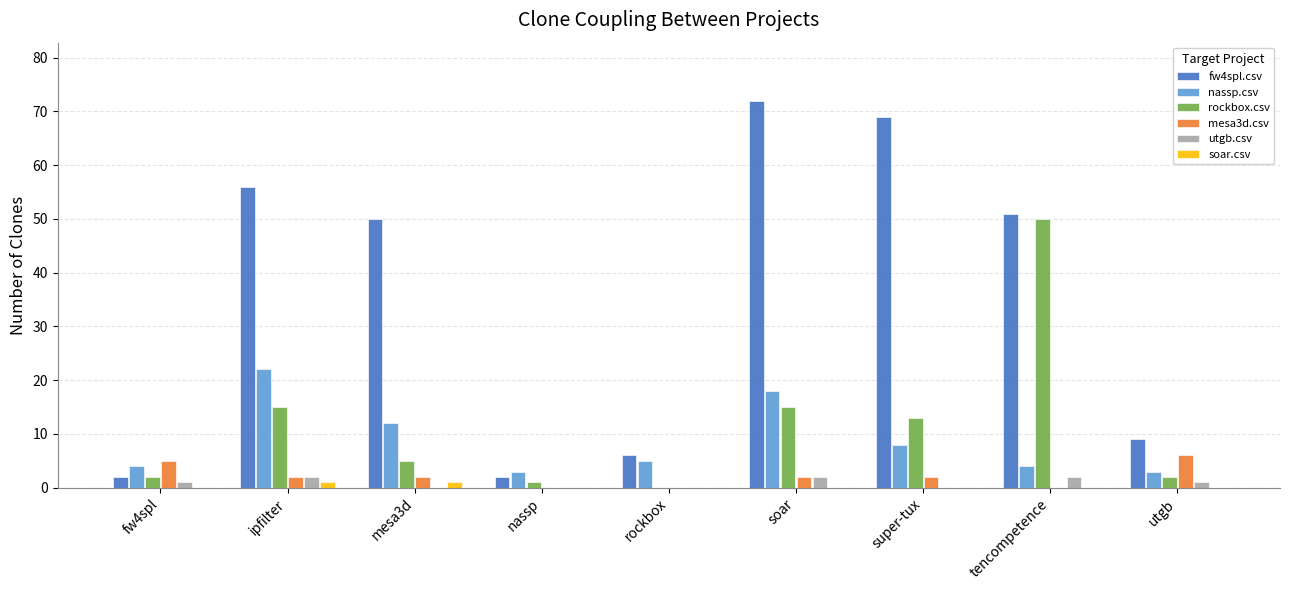

Reading right to left, list all the values displayed in this chart.

fw4spl.csv: utgb=9	tencompetence=51	super-tux=69	soar=72	rockbox=6	nassp=2	mesa3d=50	ipfilter=56	fw4spl=2
nassp.csv: utgb=3	tencompetence=4	super-tux=8	soar=18	rockbox=5	nassp=3	mesa3d=12	ipfilter=22	fw4spl=4
rockbox.csv: utgb=2	tencompetence=50	super-tux=13	soar=15	rockbox=0	nassp=1	mesa3d=5	ipfilter=15	fw4spl=2
mesa3d.csv: utgb=6	tencompetence=0	super-tux=2	soar=2	rockbox=0	nassp=0	mesa3d=2	ipfilter=2	fw4spl=5
utgb.csv: utgb=1	tencompetence=2	super-tux=0	soar=2	rockbox=0	nassp=0	mesa3d=0	ipfilter=2	fw4spl=1
soar.csv: utgb=0	tencompetence=0	super-tux=0	soar=0	rockbox=0	nassp=0	mesa3d=1	ipfilter=1	fw4spl=0